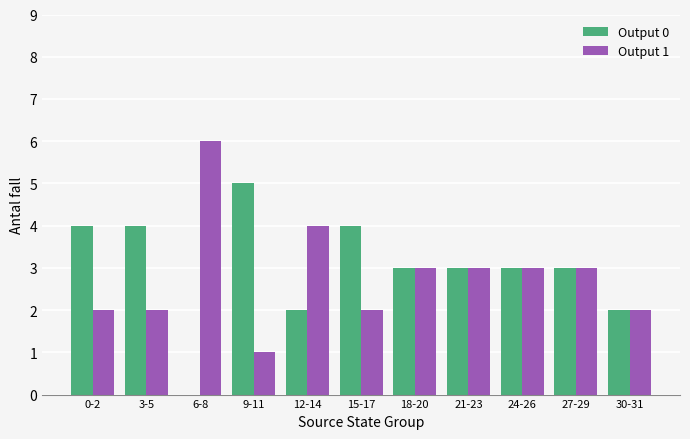

Which category has the highest value in the Output 0 series?

9-11